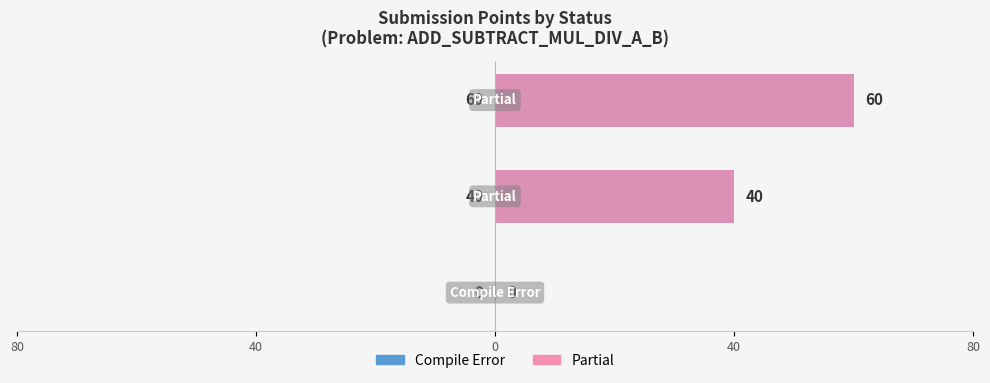

List the series in order of their peak value, lowest first.

Compile Error / Left, Partial / Right